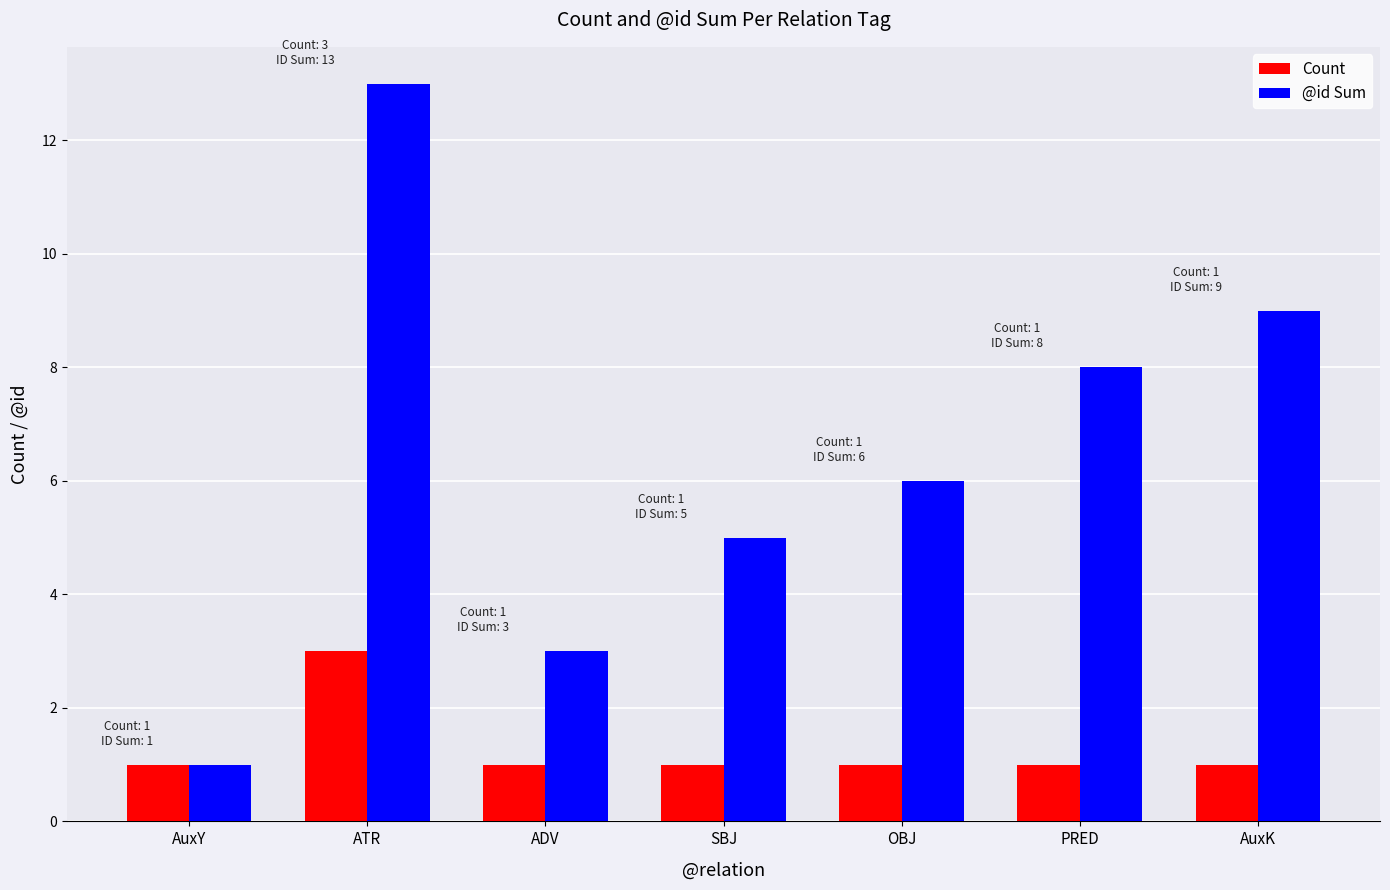

Is it true that @id Sum equals 11 at OBJ?

False